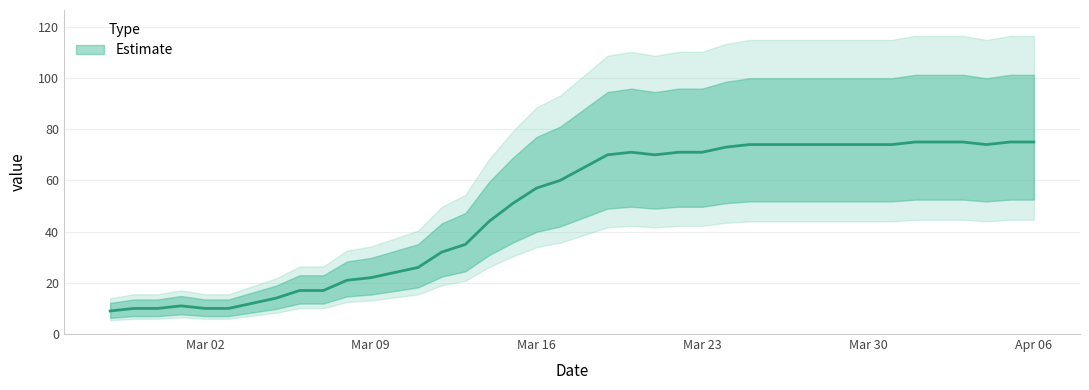

What is the label of the 24th point from the left?

2020-03-21